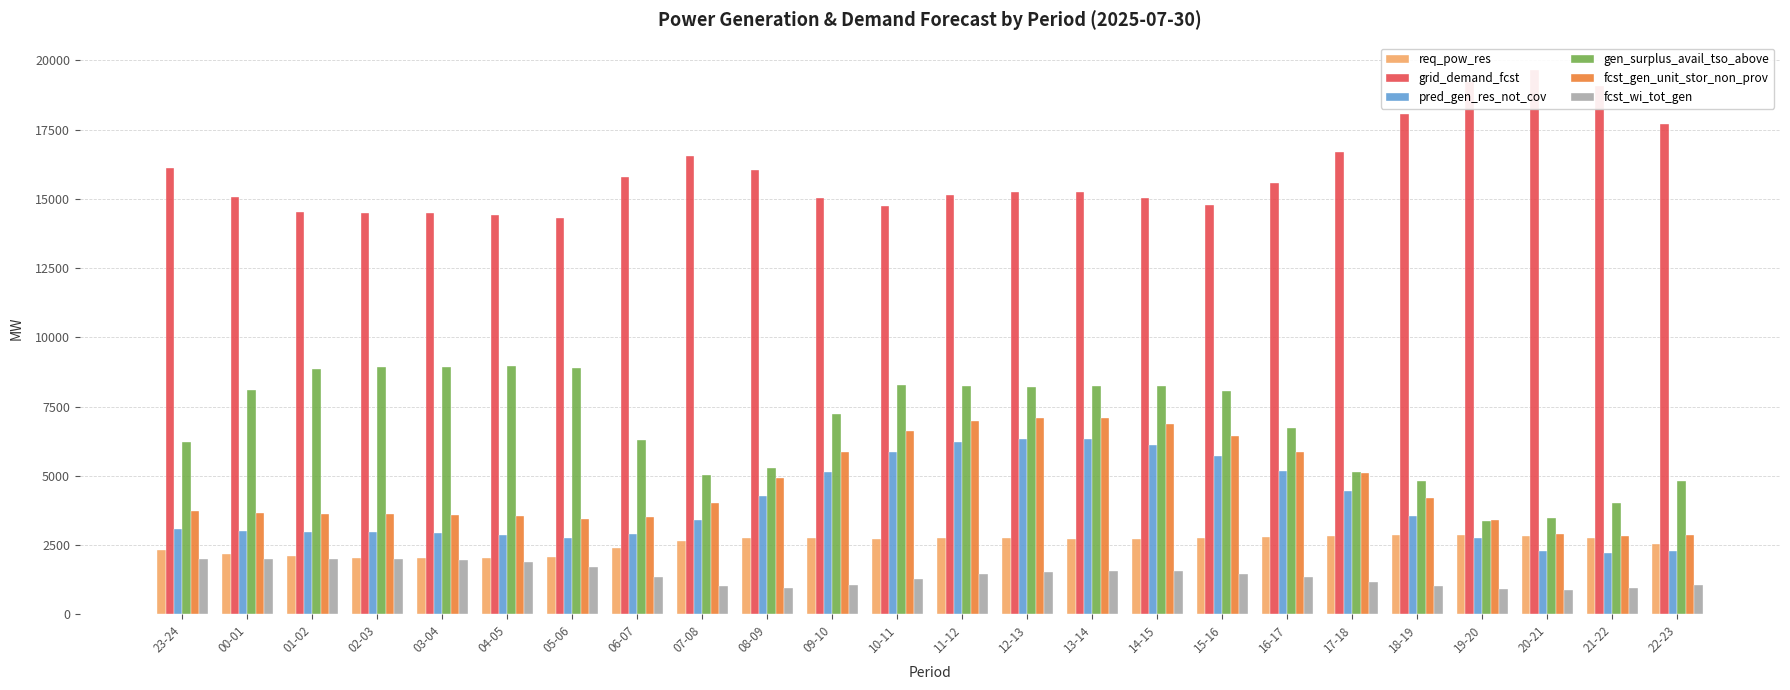

What is the difference between the maximum and minimum values in the req_pow_res series?

854